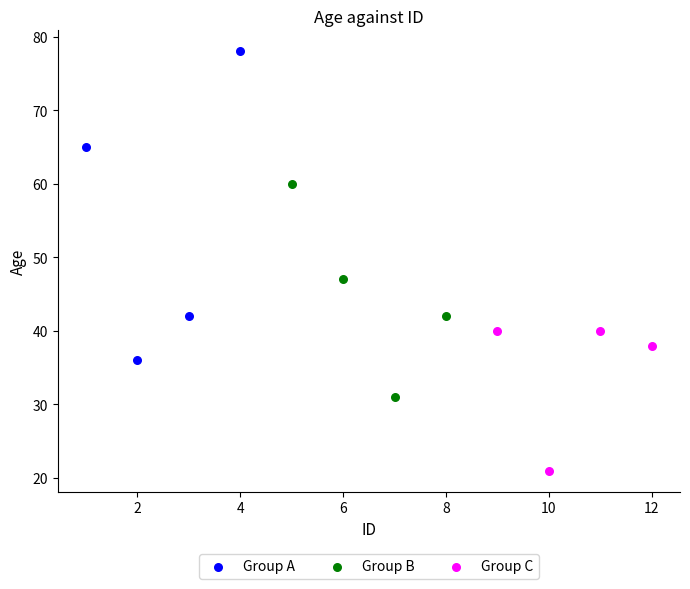

Which series contains the lowest Y value?

Group C